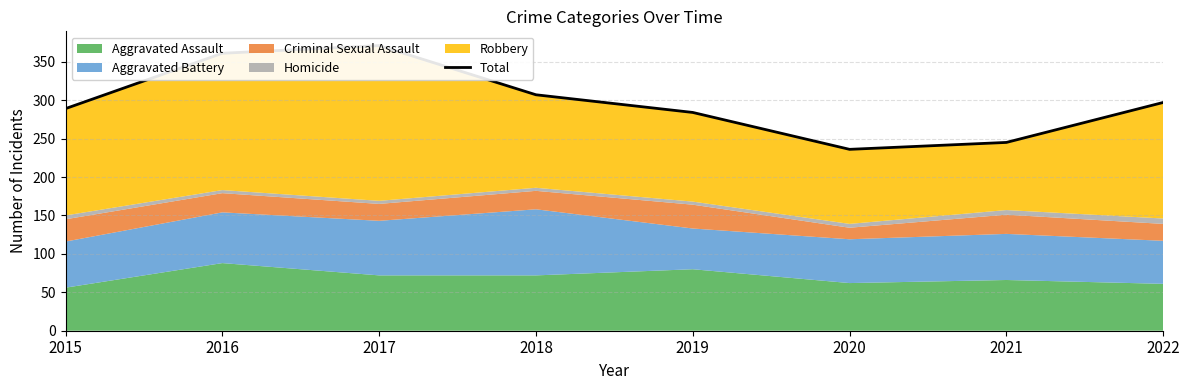

How many lines are shown in the chart?

1